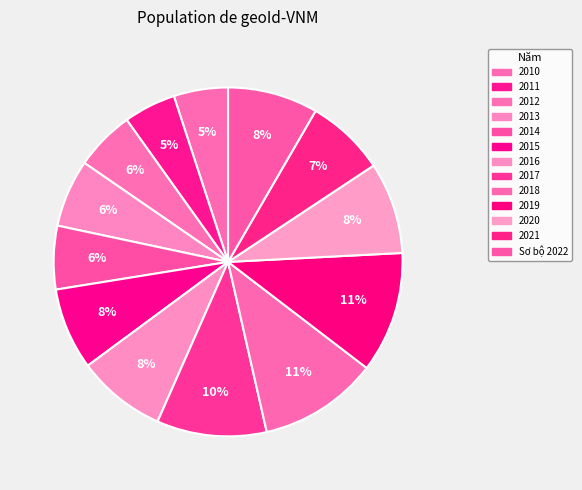

What is the ratio of the value at 2017 to the value at 2012?

1.8